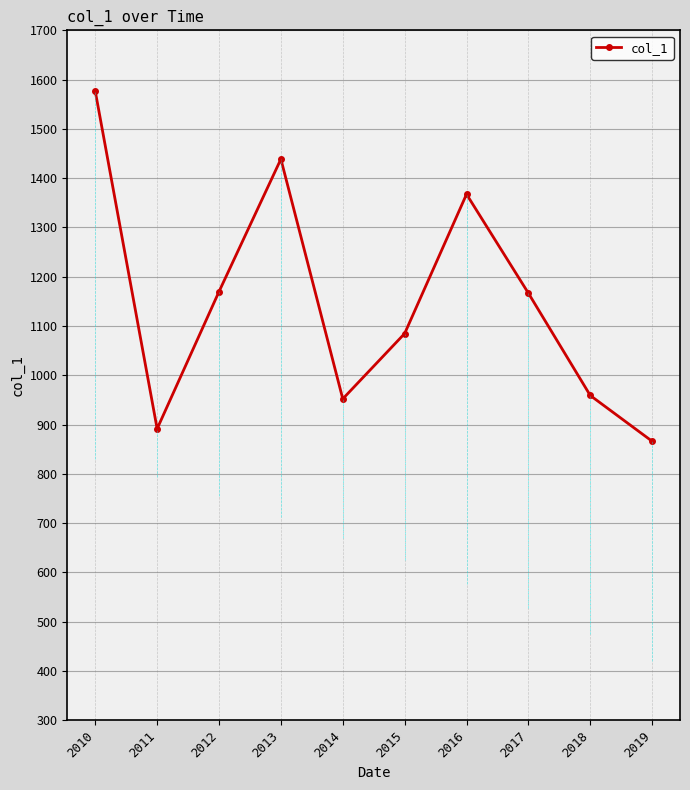

What is the sum of the values at 2016 and 2012?

2537.3